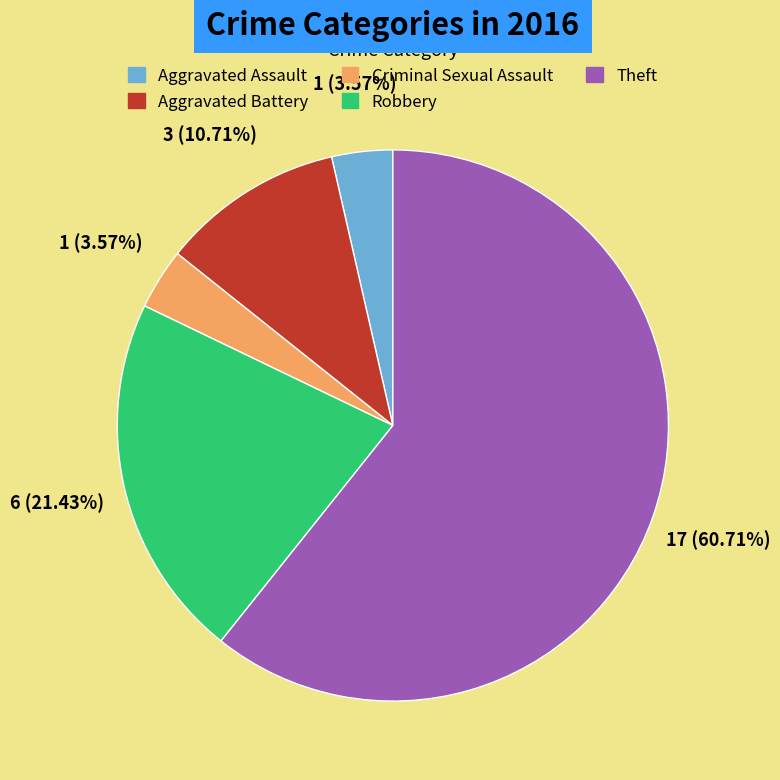

To the nearest percent, what is the difference between the largest and smallest slice percentages?

57%